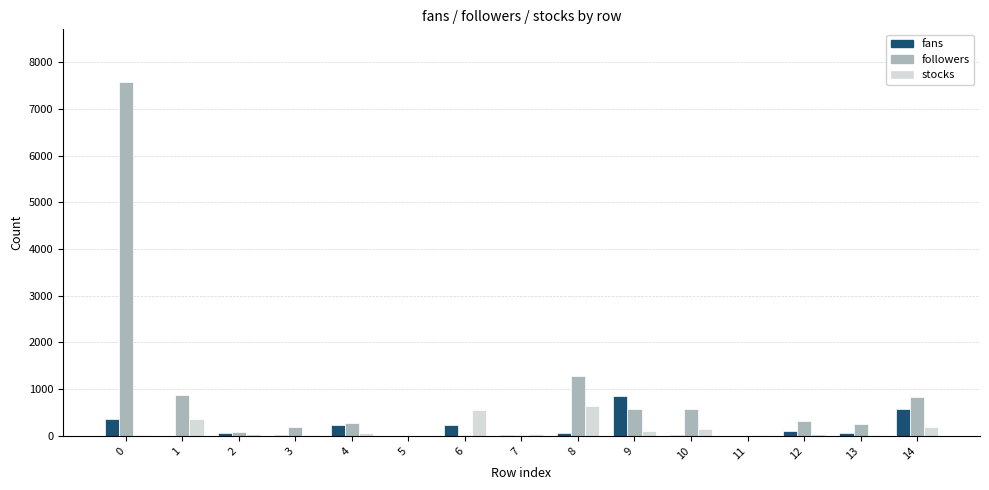

Is the value of followers at 9 greater than the value of fans at 0?

Yes